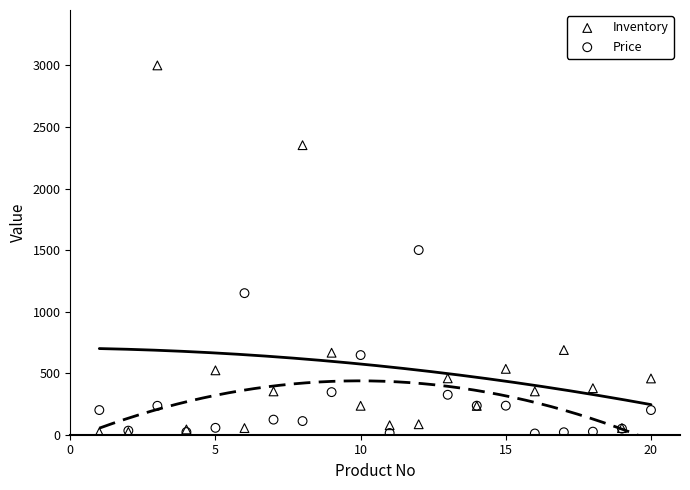

Which series has the largest Y range (max minus min)?

Inventory